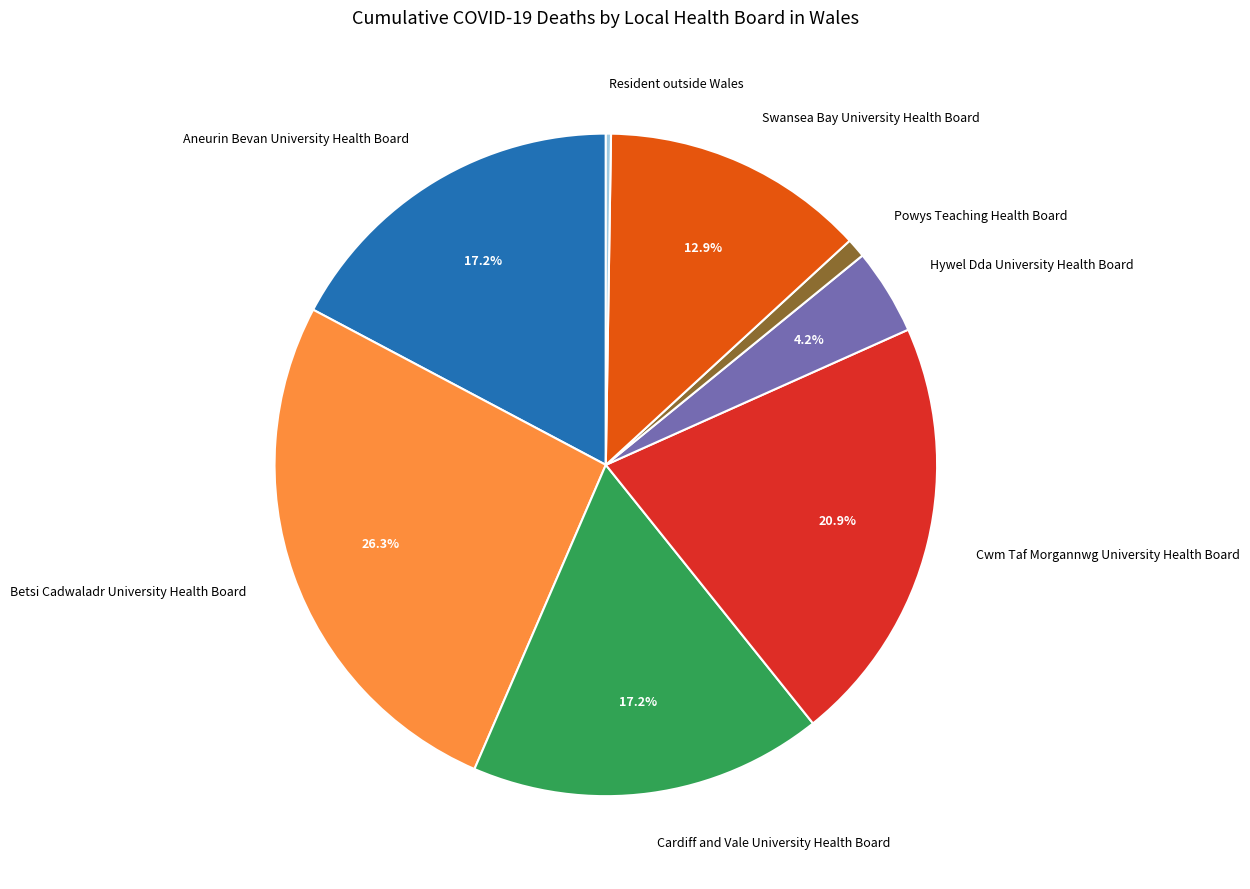

How much of the chart is everything except Cwm Taf Morgannwg University Health Board?

79.1%